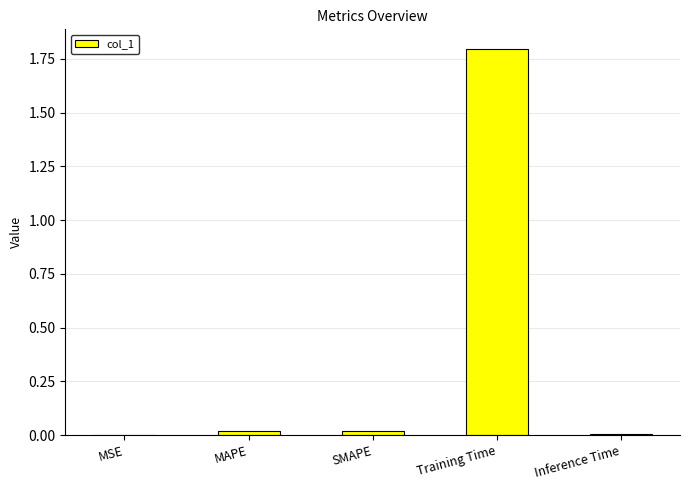

What is the maximum value shown in the chart?

1.8